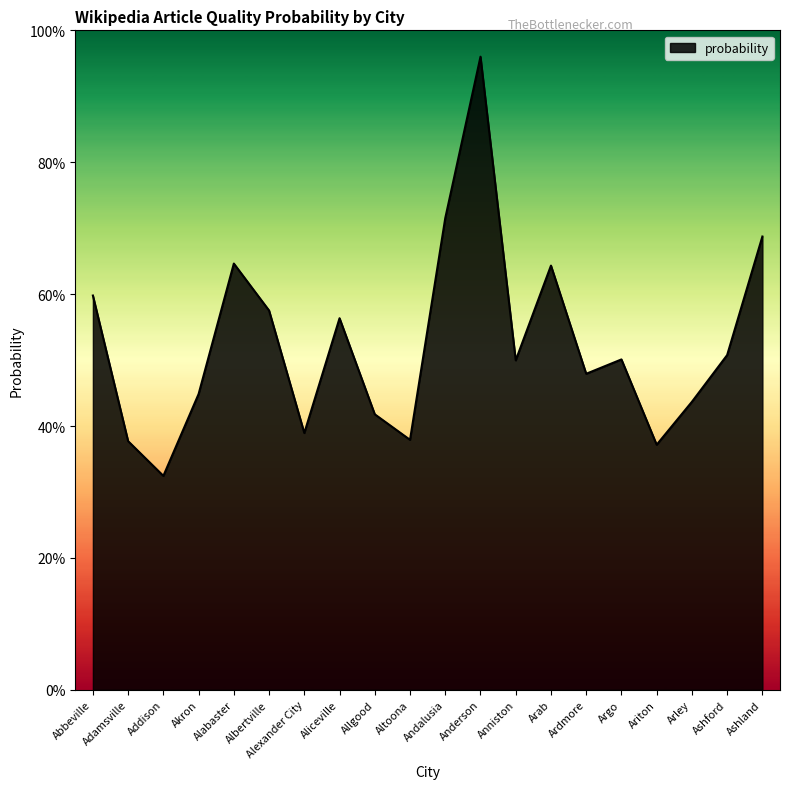

Which has a higher value, Anniston or Alabaster?

Alabaster